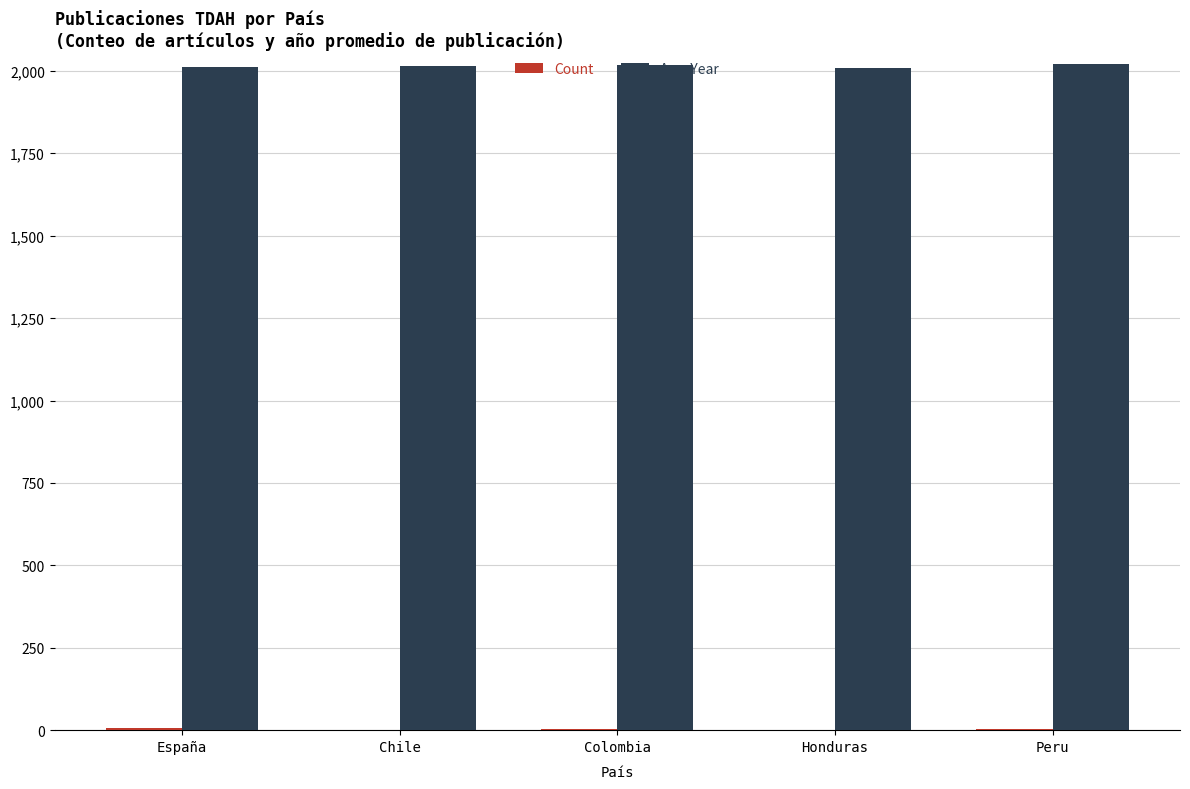

Is it true that Avg_Year equals 2014 at Chile?

True